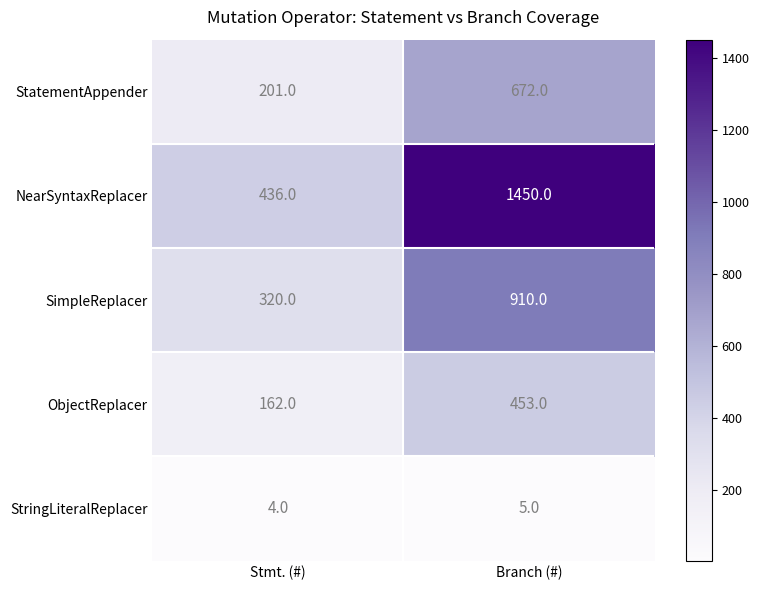

Which series has the largest total across all categories?

NearSyntaxReplacer